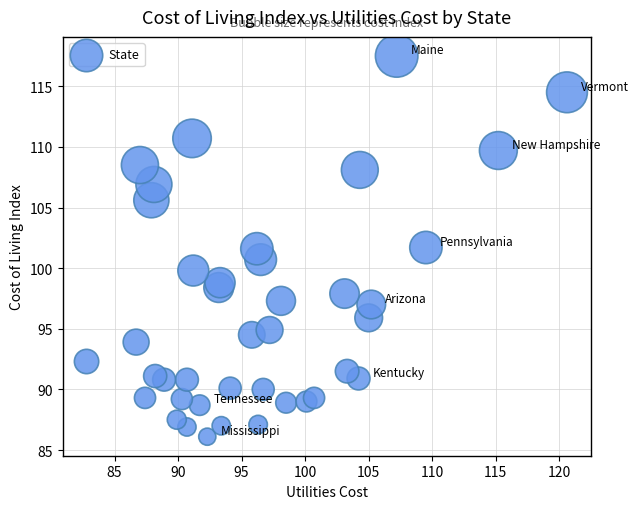

What is the range of X values (max minus min)?

37.8